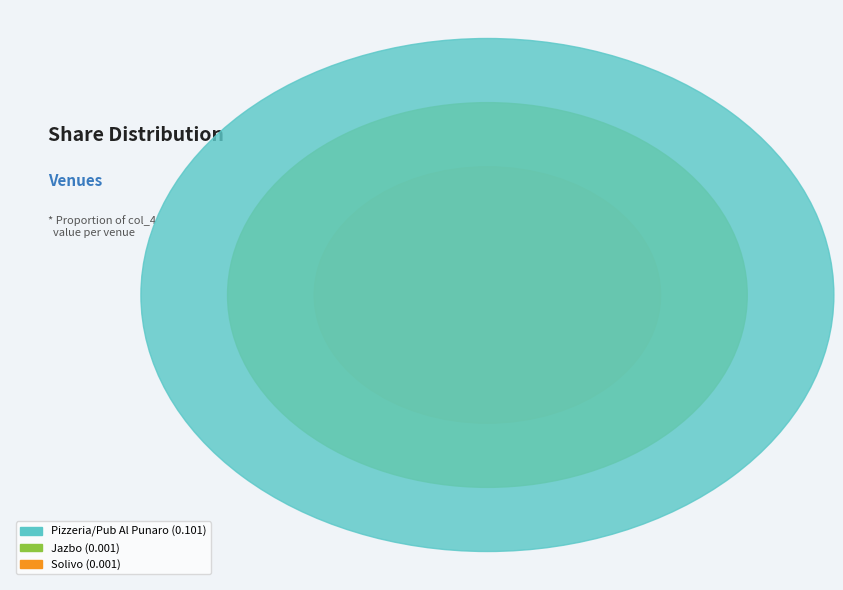

How many segments does this pie chart have?

3